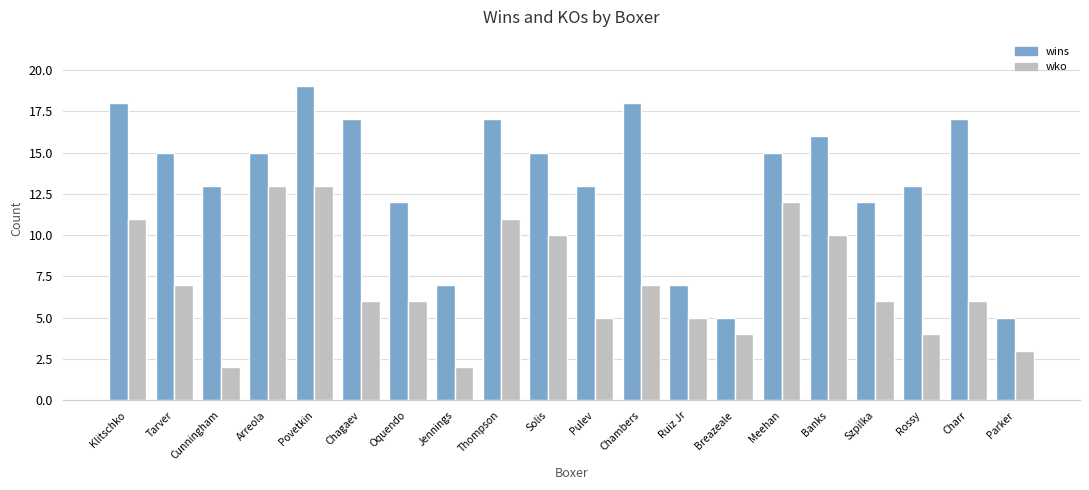

How many data points does each series have?

20